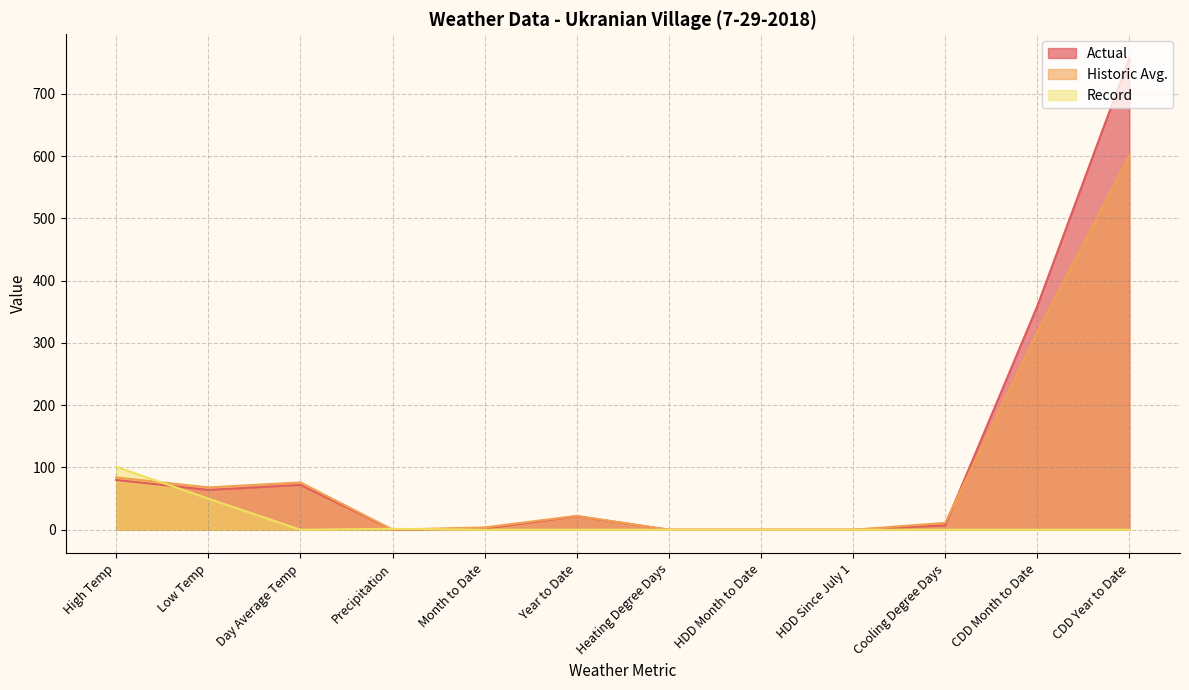

Reading right to left, list all the values displayed in this chart.

Actual: 758.0	359.0	7.0	0.0	0.0	0.0	21.8	1.9	0.0	72.0	64.0	80.0
Historic Avg.: 601.0	317.0	11.0	0.0	0.0	0.0	22.3	3.7	0.1	76.0	68.0	84.0
Record: 0.0	0.0	0.0	0.0	0.0	0.0	0.0	0.0	1.5	0.0	50.0	101.0